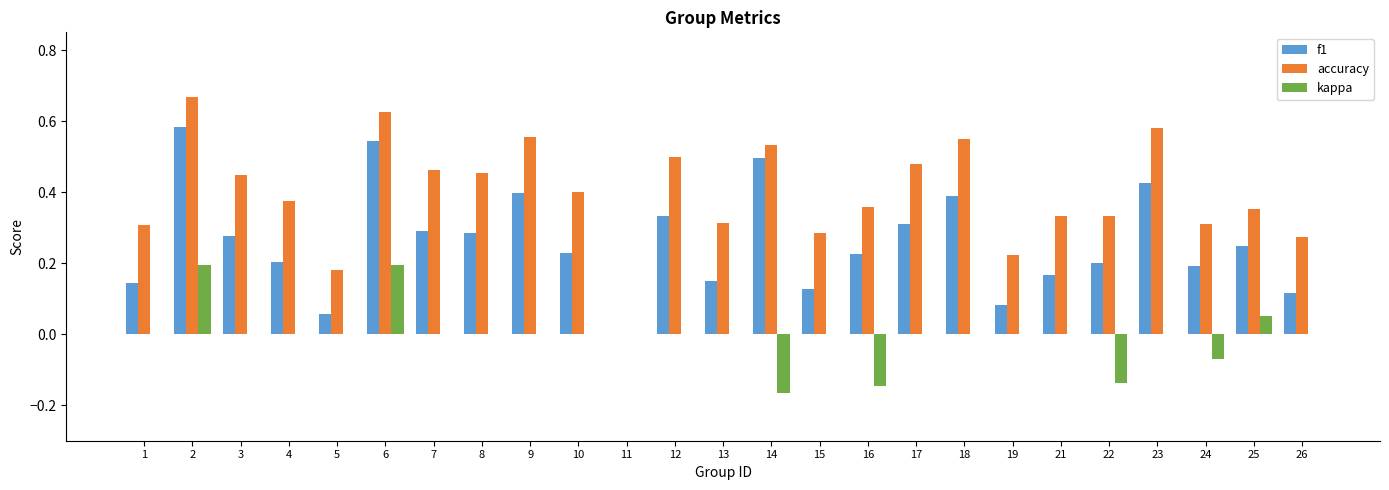

Which series changed the most between 2 and 4?

f1